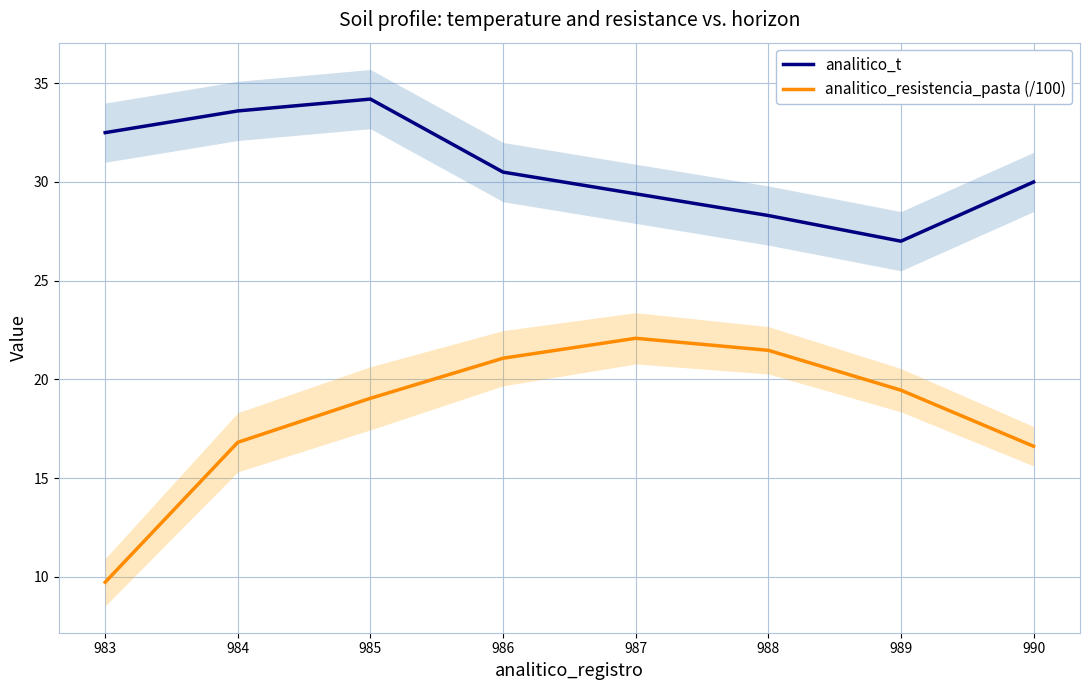

Which has a higher value, 989 or 984?

984